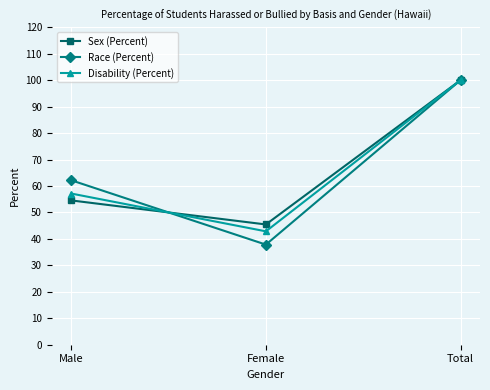

What is the spread (max minus min) of values at Male?

7.6